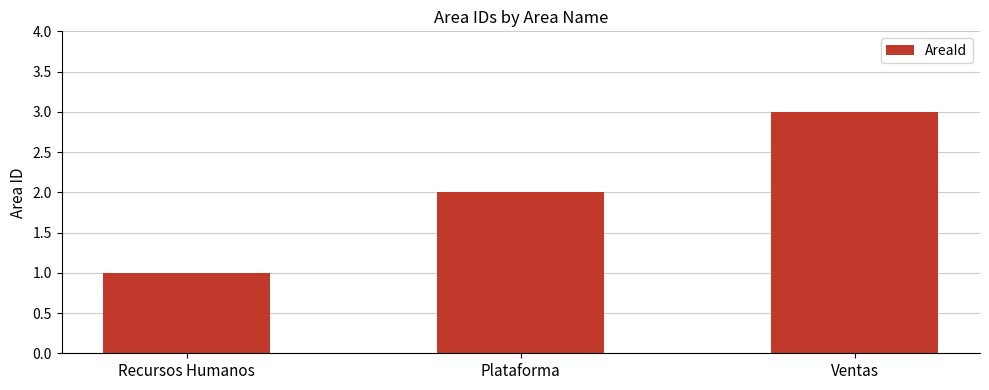

What is the minimum value shown in the chart?

1